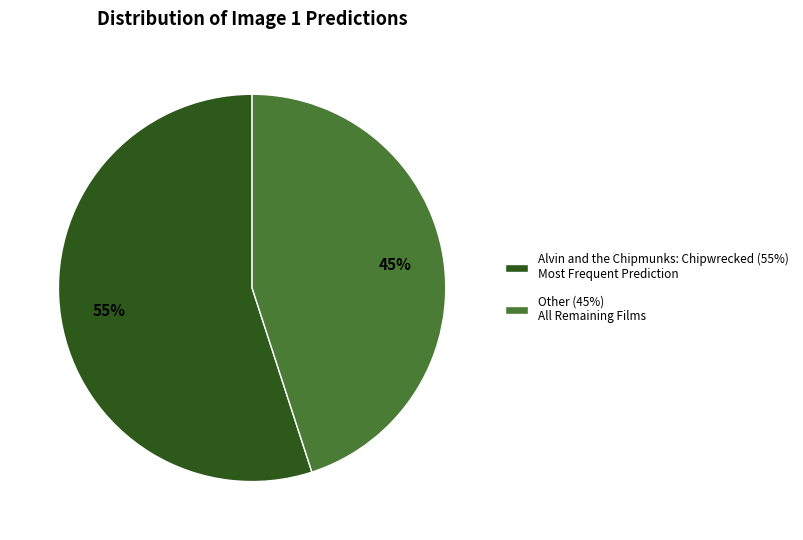

True or false: Alvin and the Chipmunks: Chipwrecked (55%) Most Frequent Prediction accounts for 55% of the total.

True